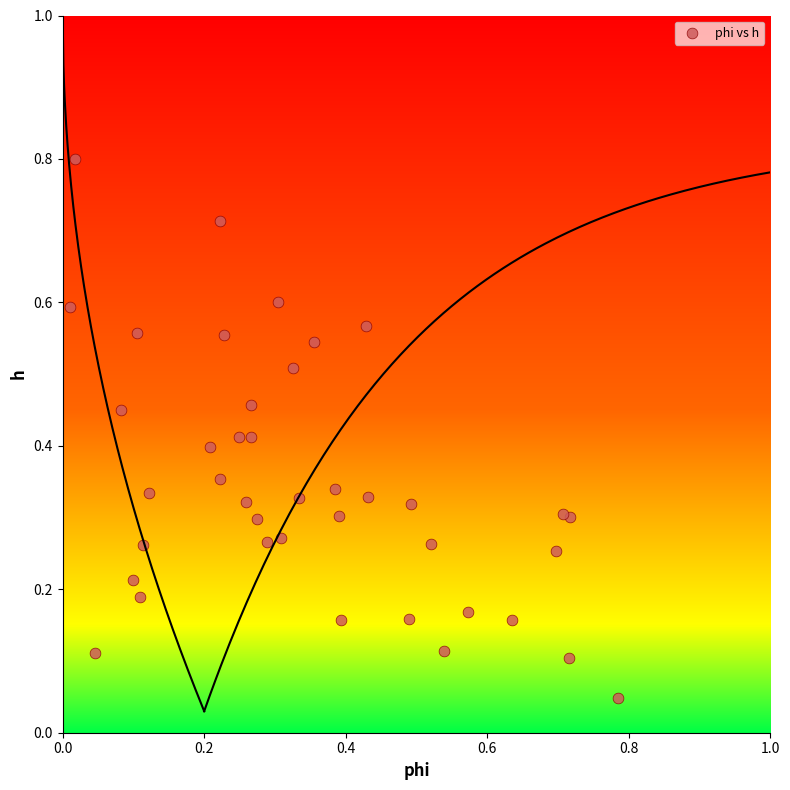

What is the range of X values (max minus min)?

0.8